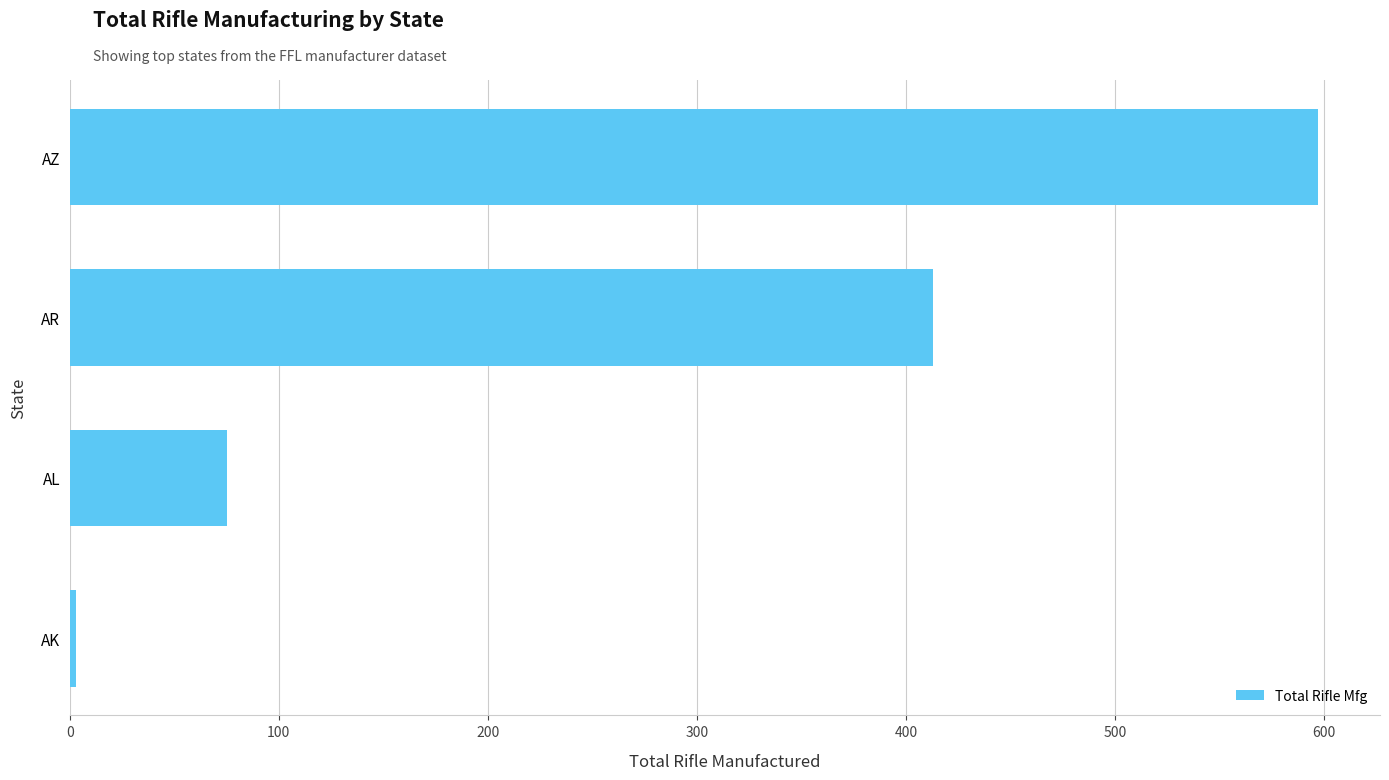

Between AR and AK, which is larger?

AR